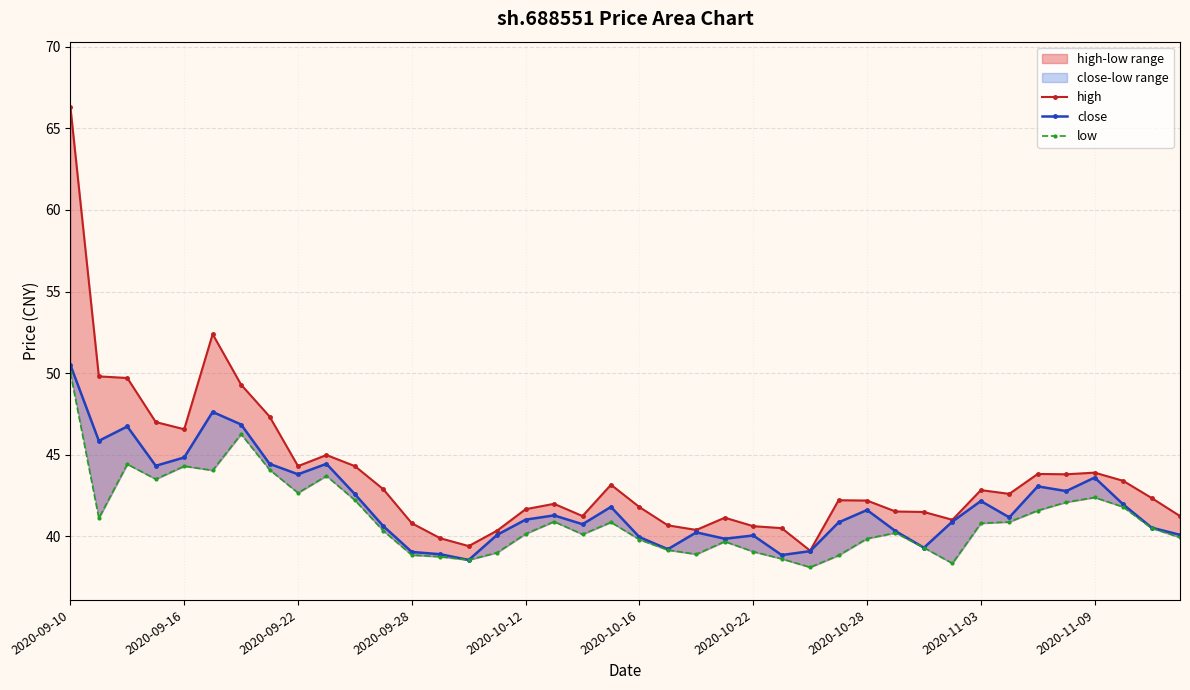

True or false: close has more than 0 points higher than both neighbors.

True